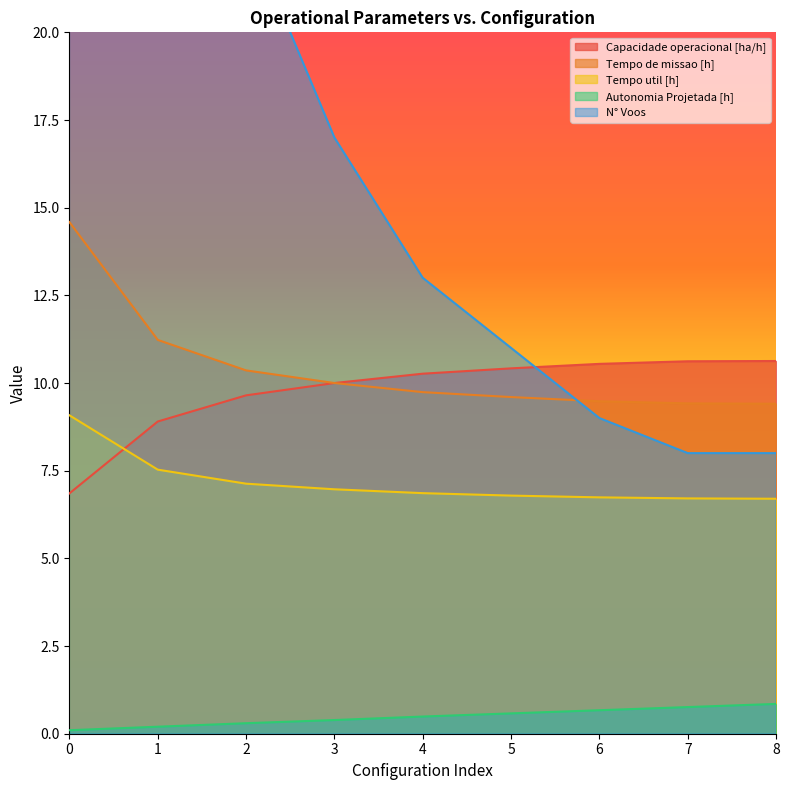

Is it true that Tempo util [h] equals 6.7 at 8?

True